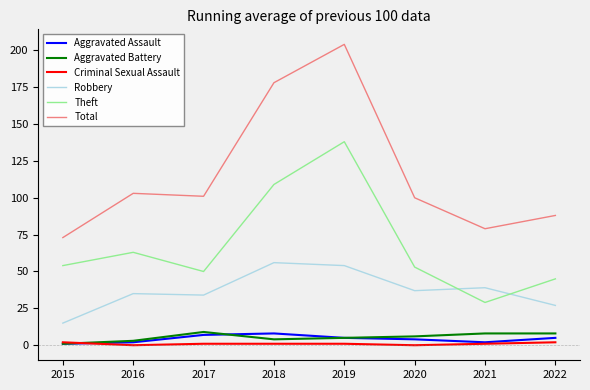

True or false: Total has a value of 204 at 2019.

True